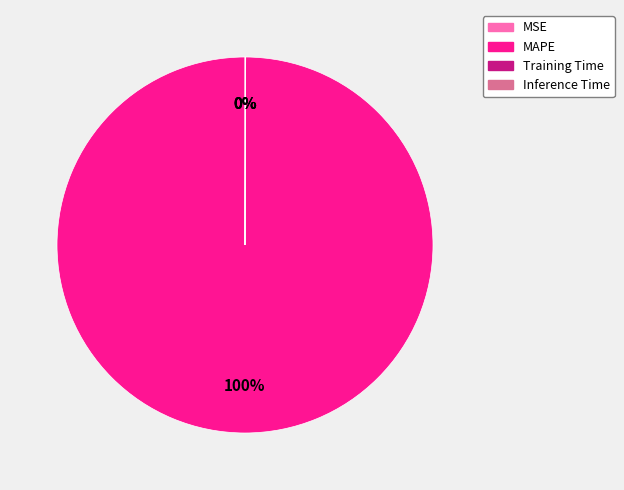

Is it true that MAPE is 93% of the pie?

False